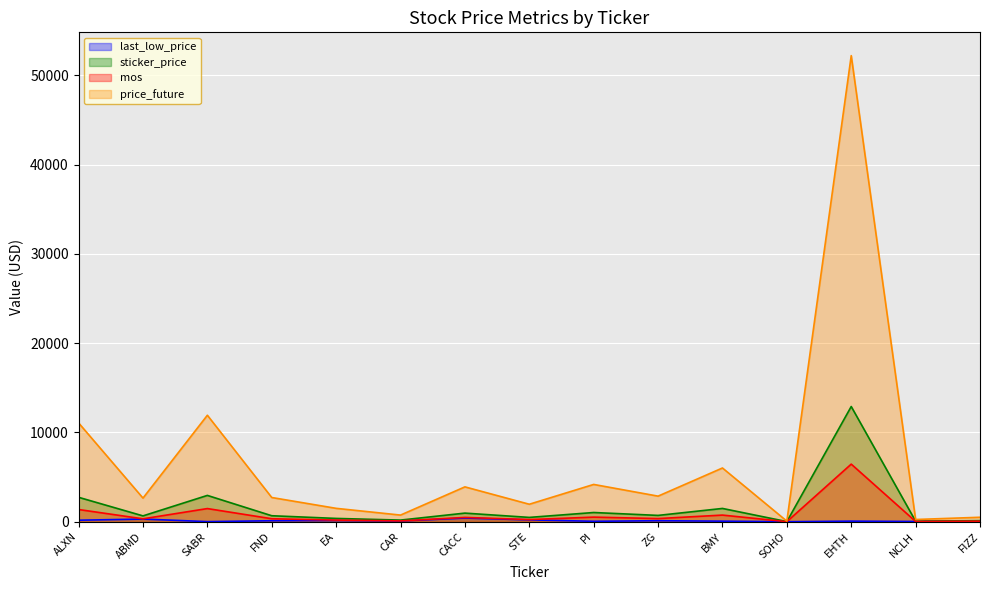

Rank the categories by last_low_price value from highest to lowest.

CACC, ABMD, STE, ALXN, EA, ZG, FND, CAR, EHTH, BMY, PI, FIZZ, NCLH, SABR, SOHO